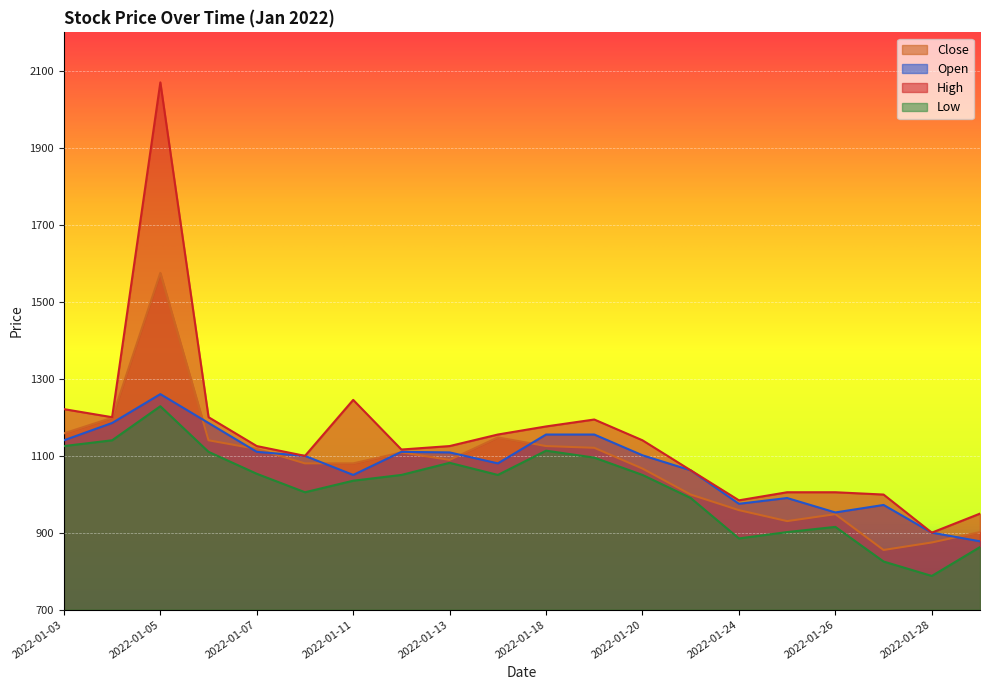

What is the spread (max minus min) of values at 2022-01-05?

841.5